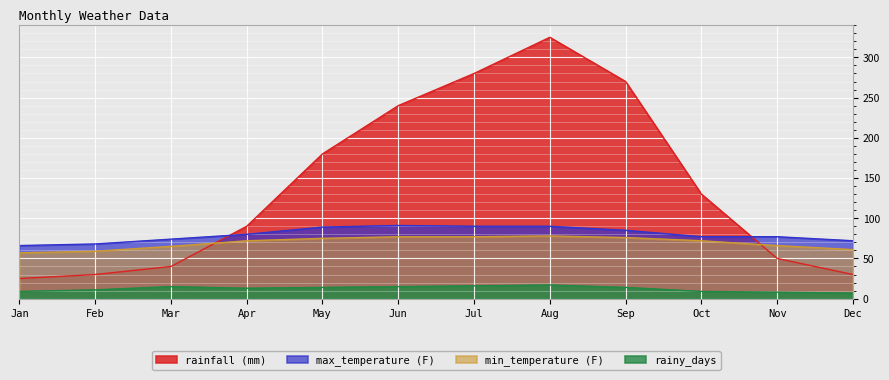

What is the difference between the maximum and minimum values in the rainfall (mm) series?

300